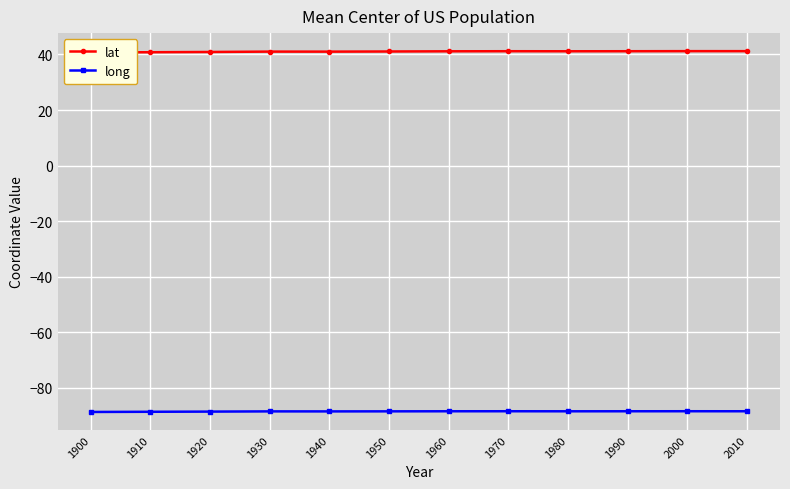

Between 1980 and 2010, which series saw the biggest shift?

lat